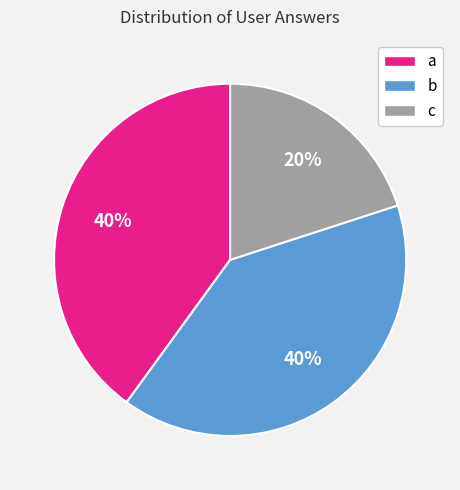

How many segments does this pie chart have?

3